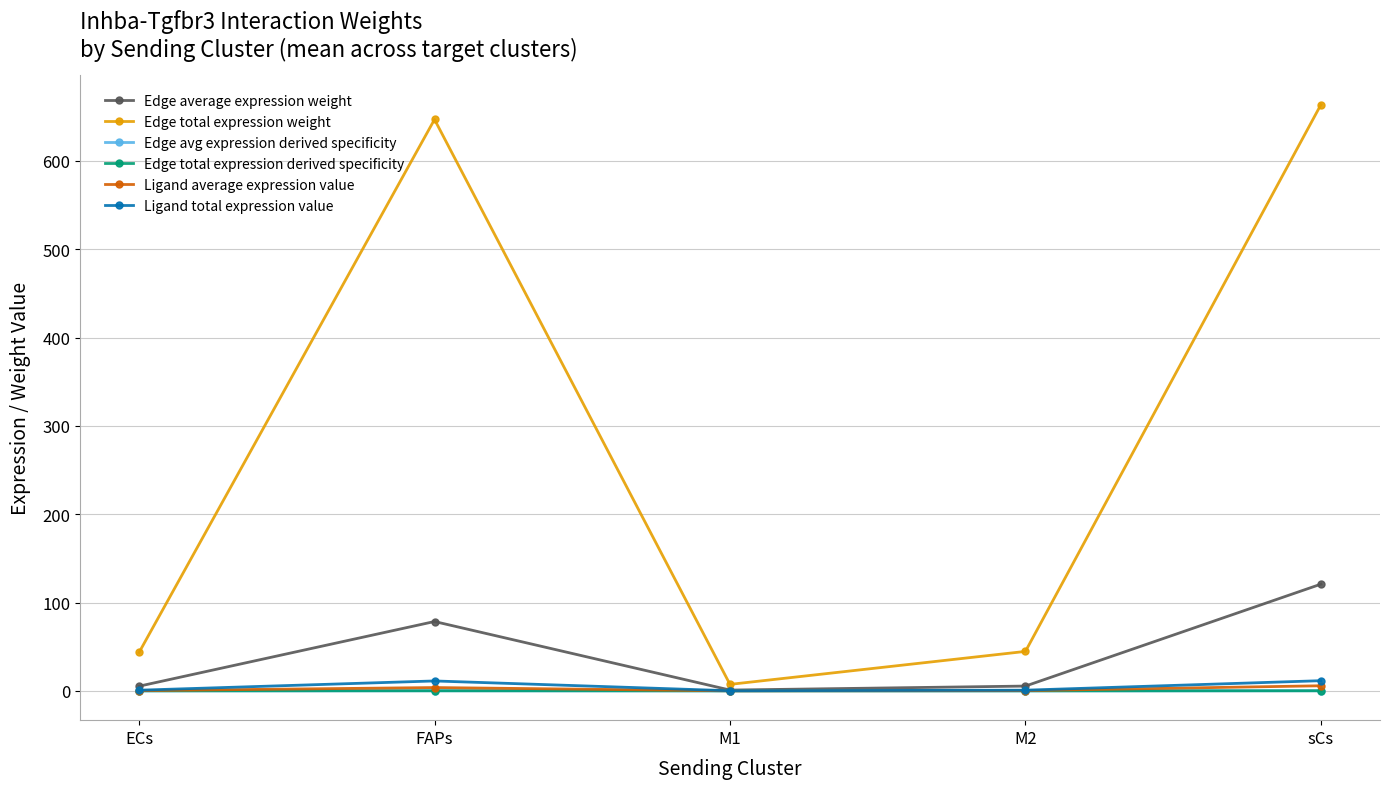

In Ligand average expression value, how many points are lower than both neighbors (excluding endpoints)?

1